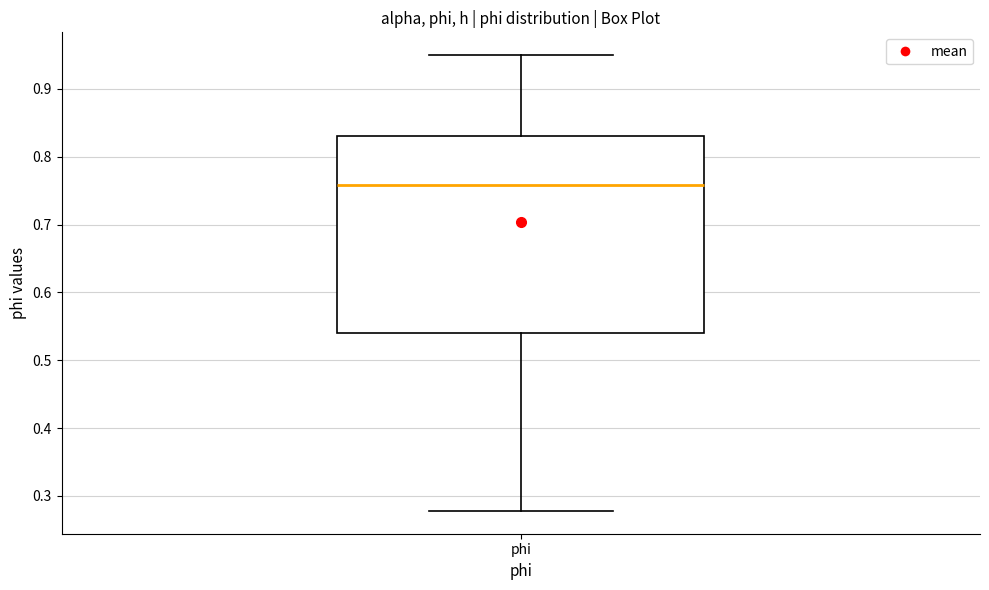

Where does the median line of the box for phi sit on the y-axis? The values are not printed on the chart, so give them approximately, as read against the axis.

0.76